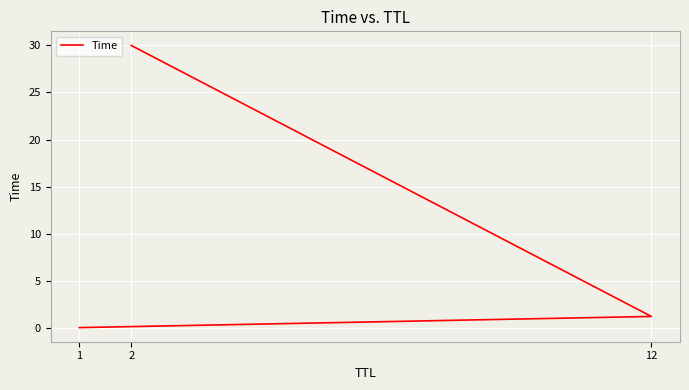

How many lines are shown in the chart?

1